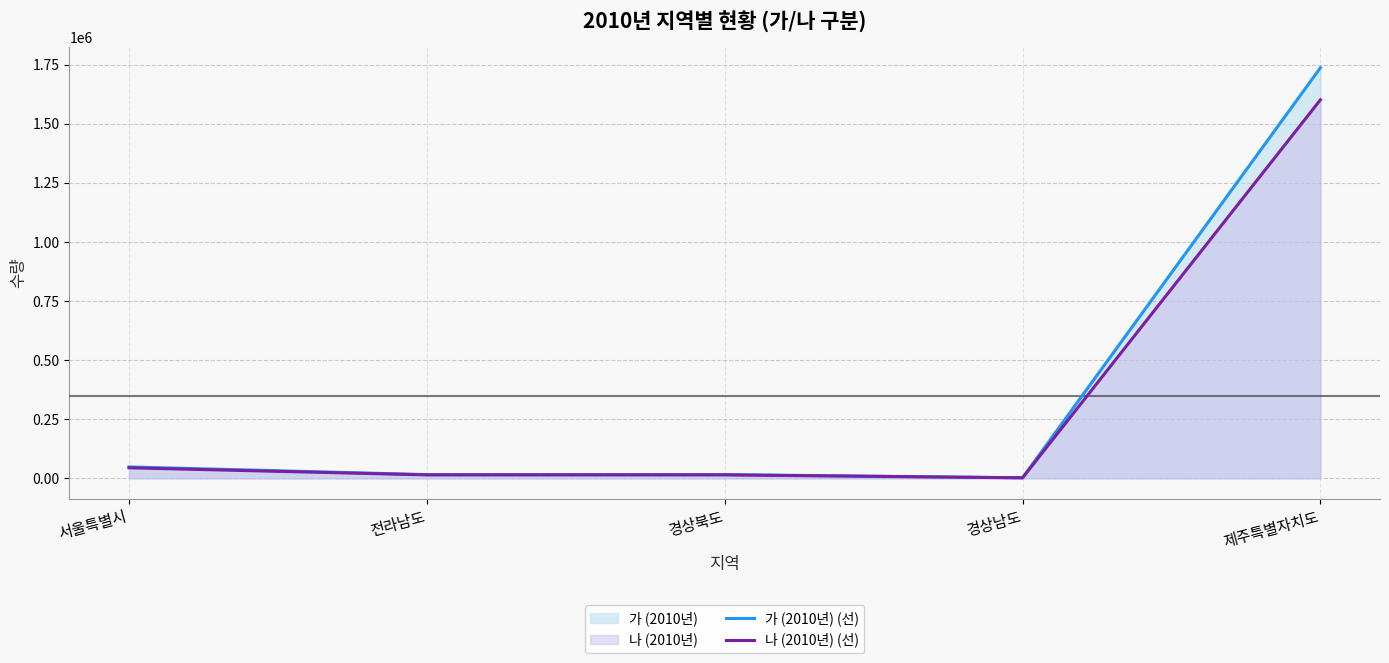

Does the chart have visible grid lines?

Yes